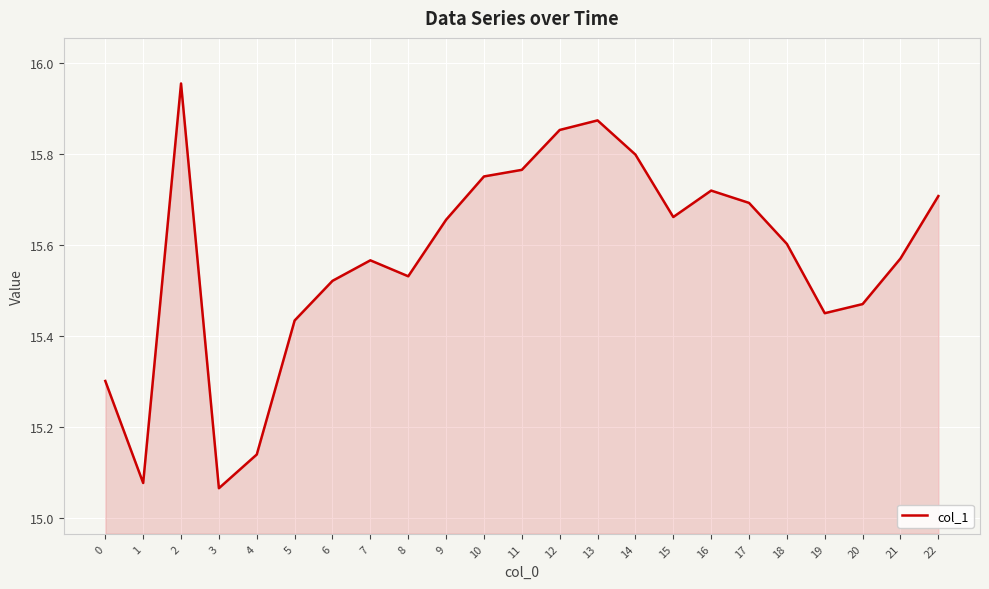

What is the change in value from 5 to 22?

+0.3